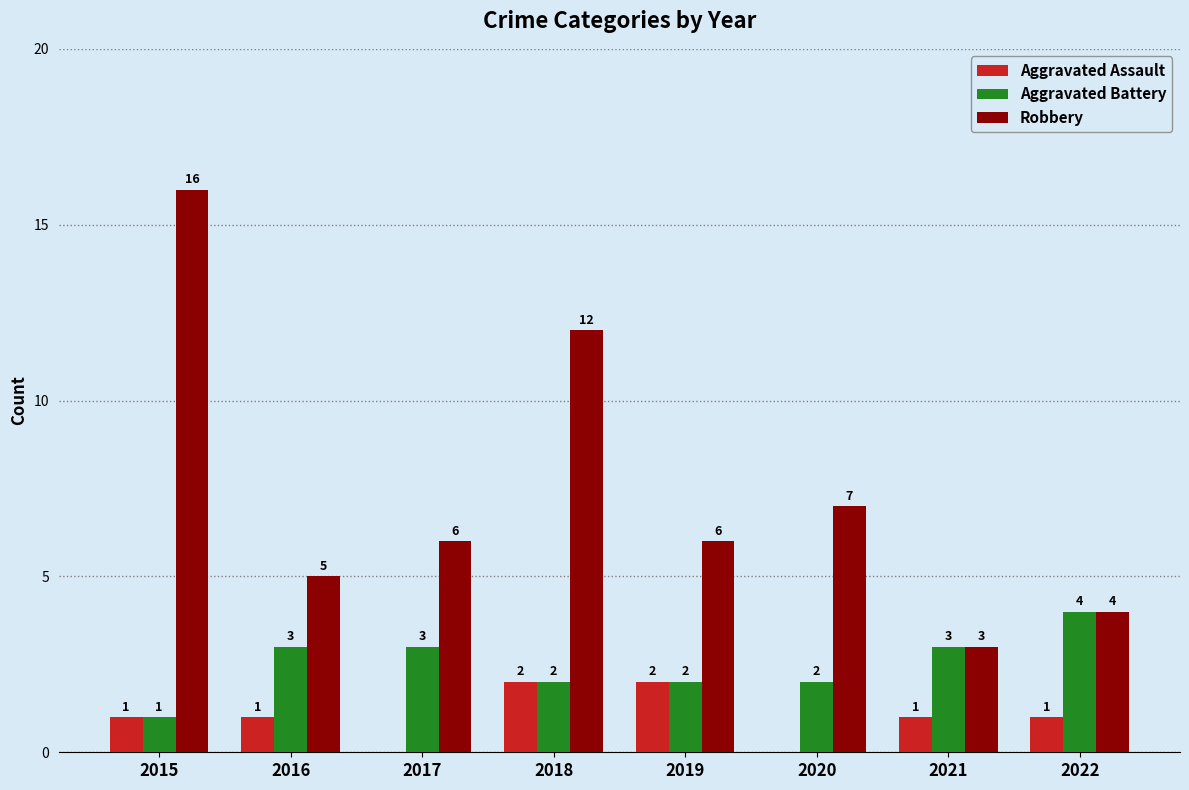

How many Aggravated Assault values are between 1 and 2?

6